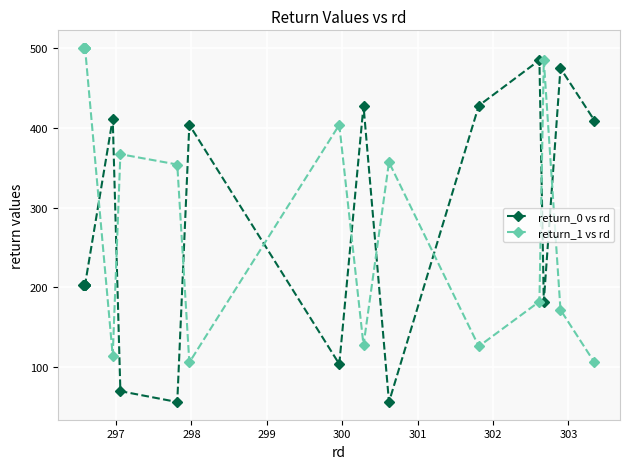

What is the average value of the return_1 vs rd series?

345.0